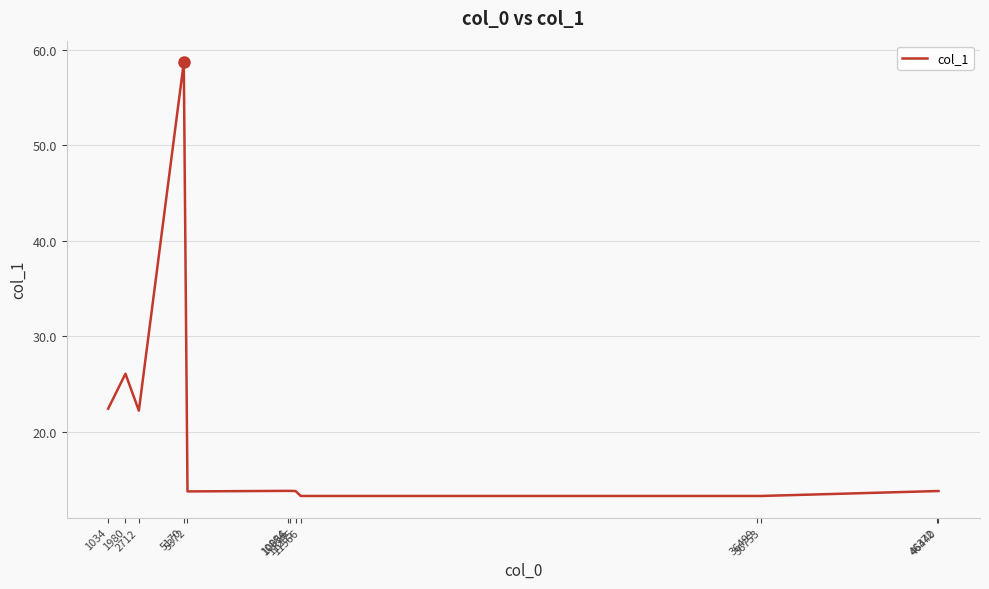

What is the minimum value shown in the chart?

13.3